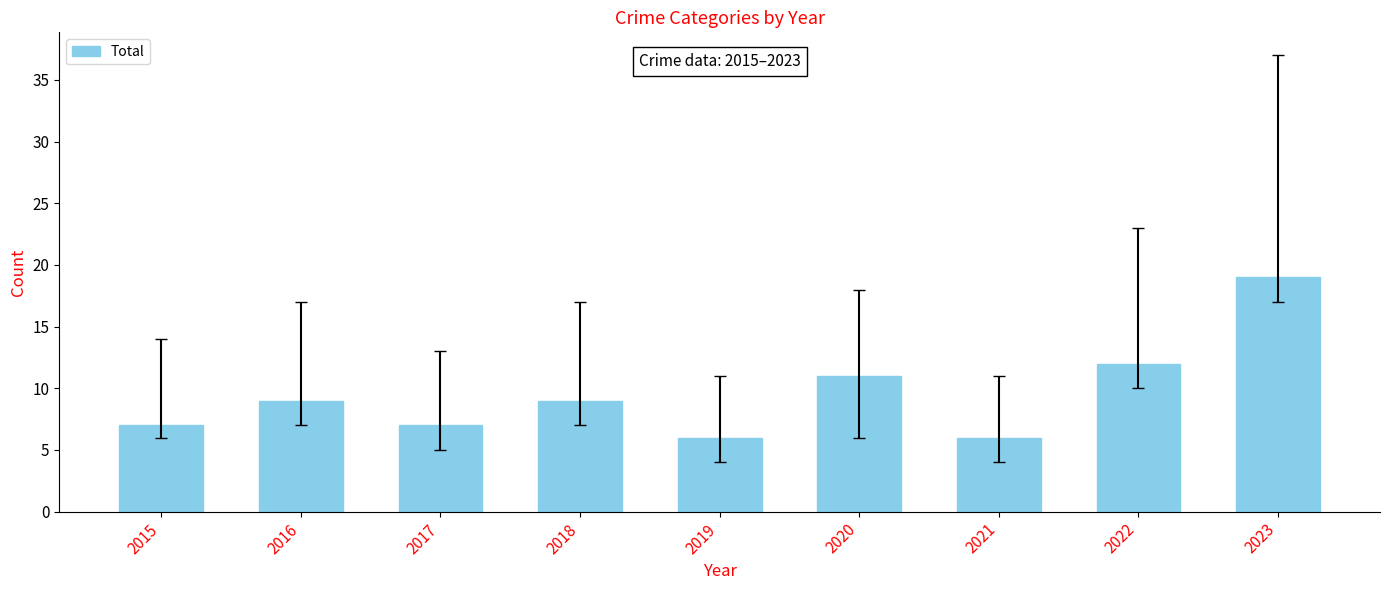

What is the greatest value displayed?

19